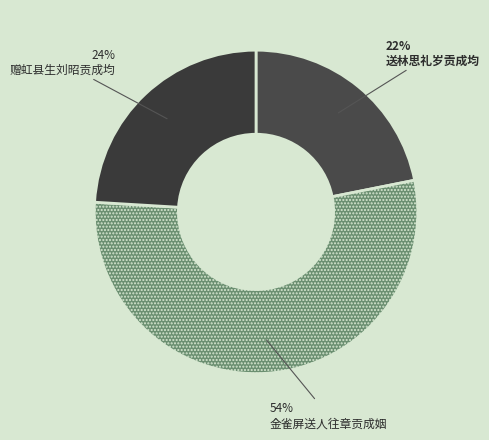

Rank the categories by value from highest to lowest.

金雀屏送人往章贡成姻, 赠虹县生刘昭贡成均, 送林思礼岁贡成均